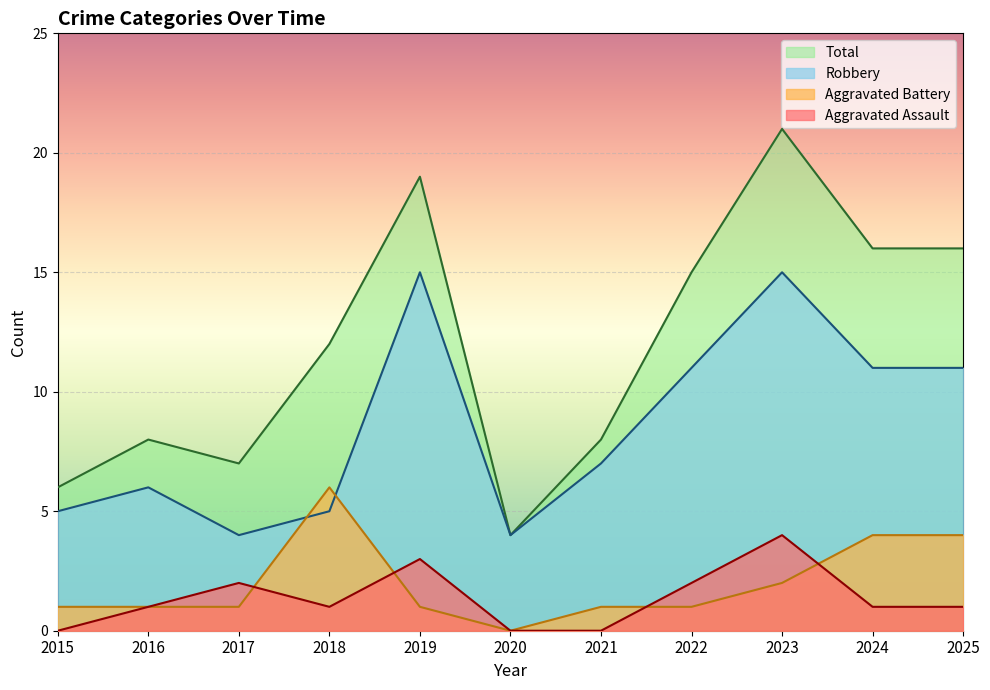

How many lines are shown in the chart?

4